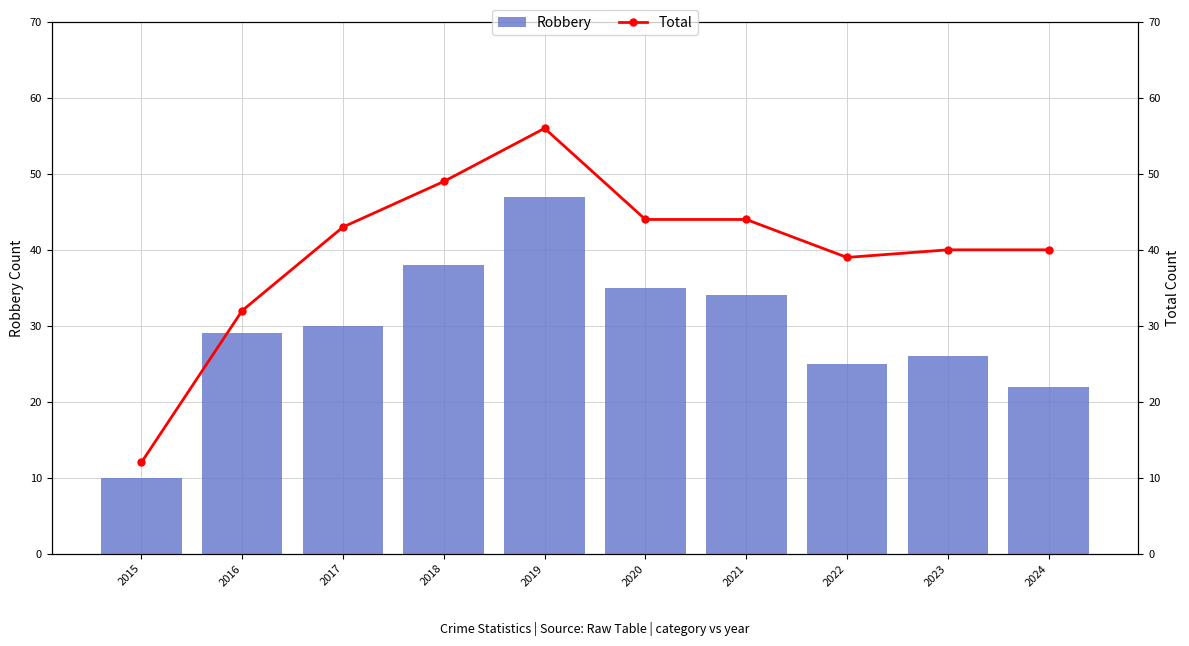

Which series has the largest range (max minus min)?

Total